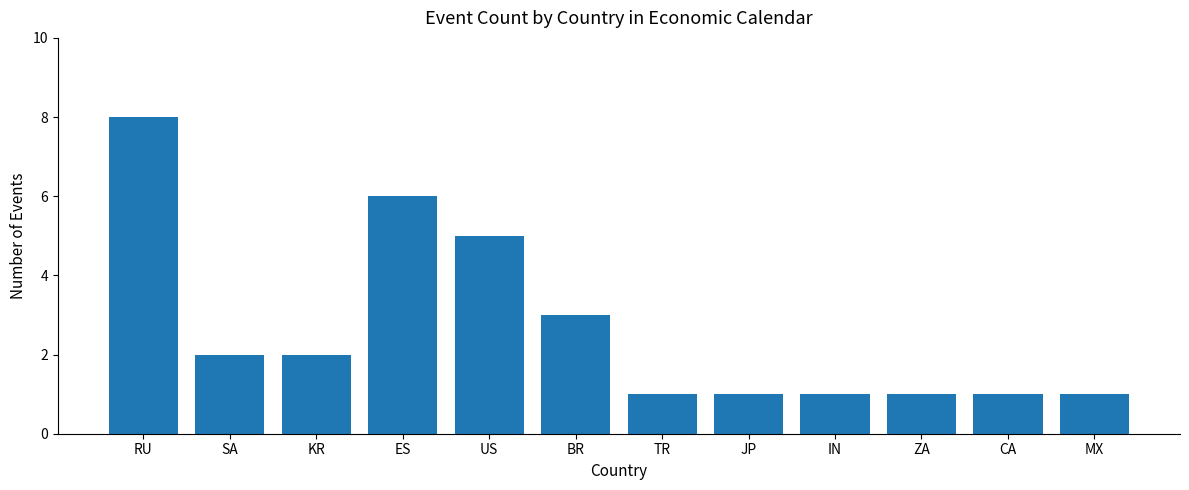

Approximately how many times larger is the value at CA compared to RU?

0.1